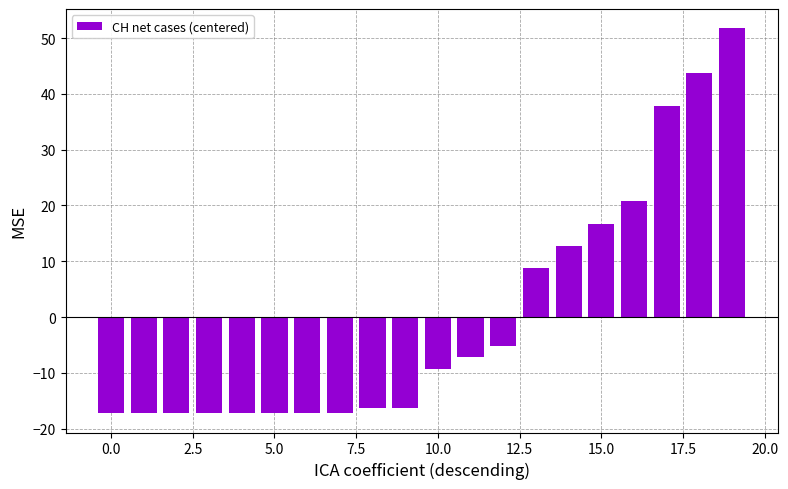

Reading left to right, list all the values displayed in this chart.

-17.2	-17.2	-17.2	-17.2	-17.2	-17.2	-17.2	-17.2	-16.2	-16.2	-9.2	-7.2	-5.2	8.8	12.8	16.8	20.8	37.8	43.8	51.8